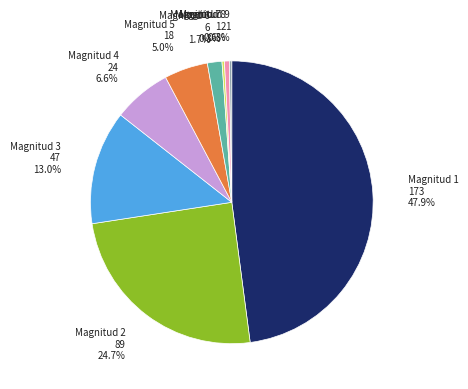

Is there any slice that represents more than half of the pie?

No